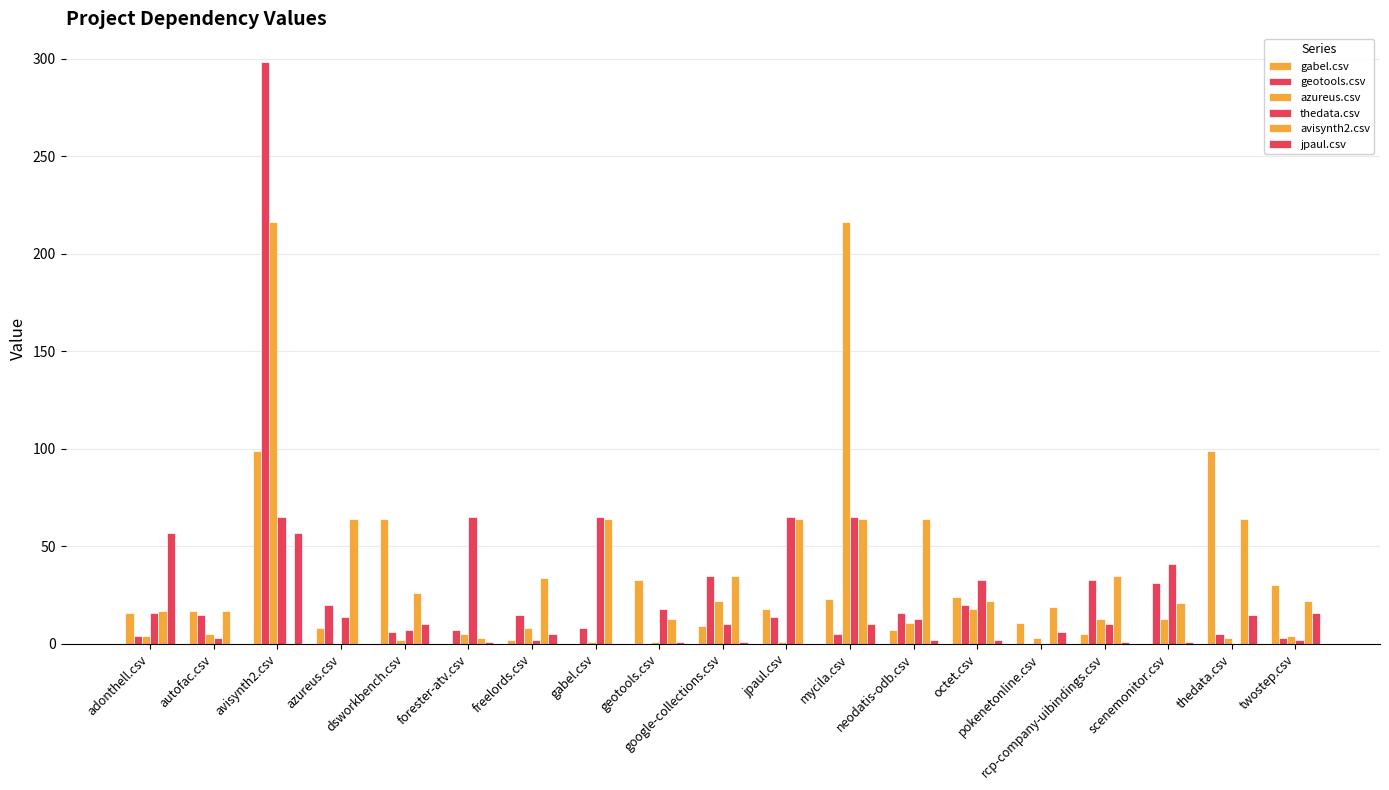

True or false: geotools.csv has a value of 15 at scenemonitor.csv.

False